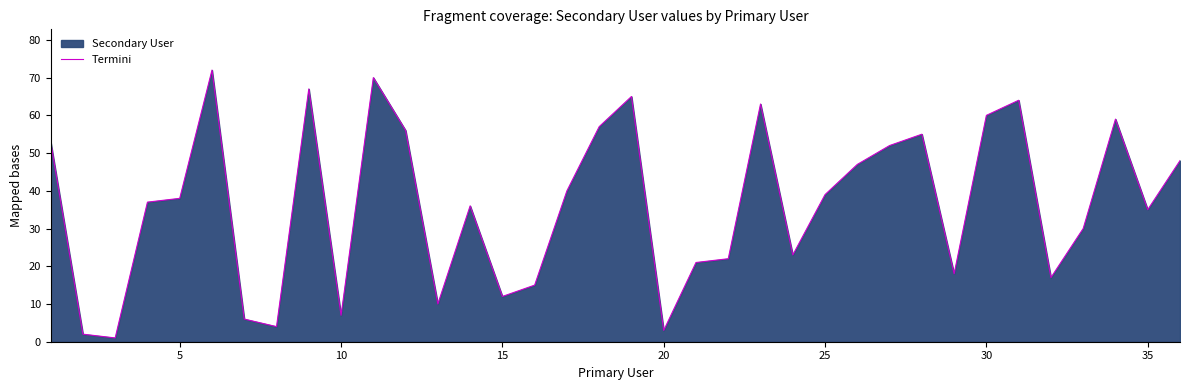

Which has a higher value, 25 or 30?

30